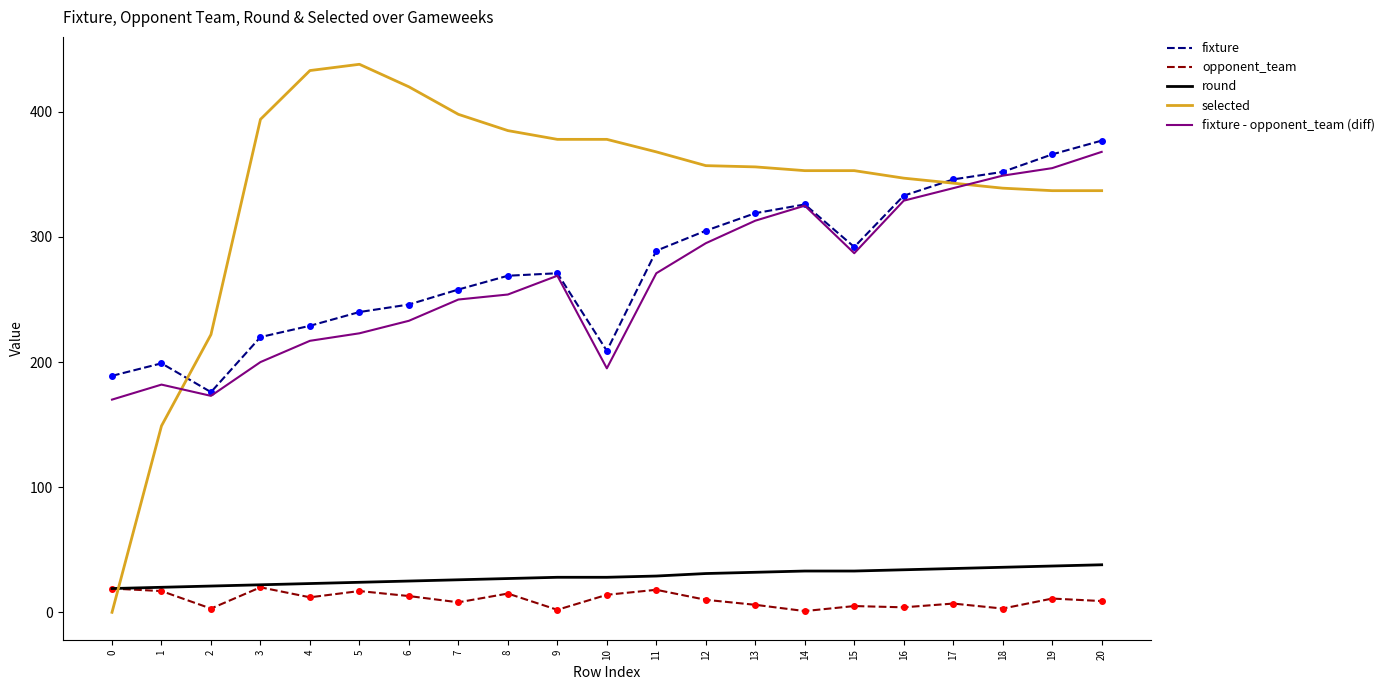

Where does the selected series first go above 356?

3